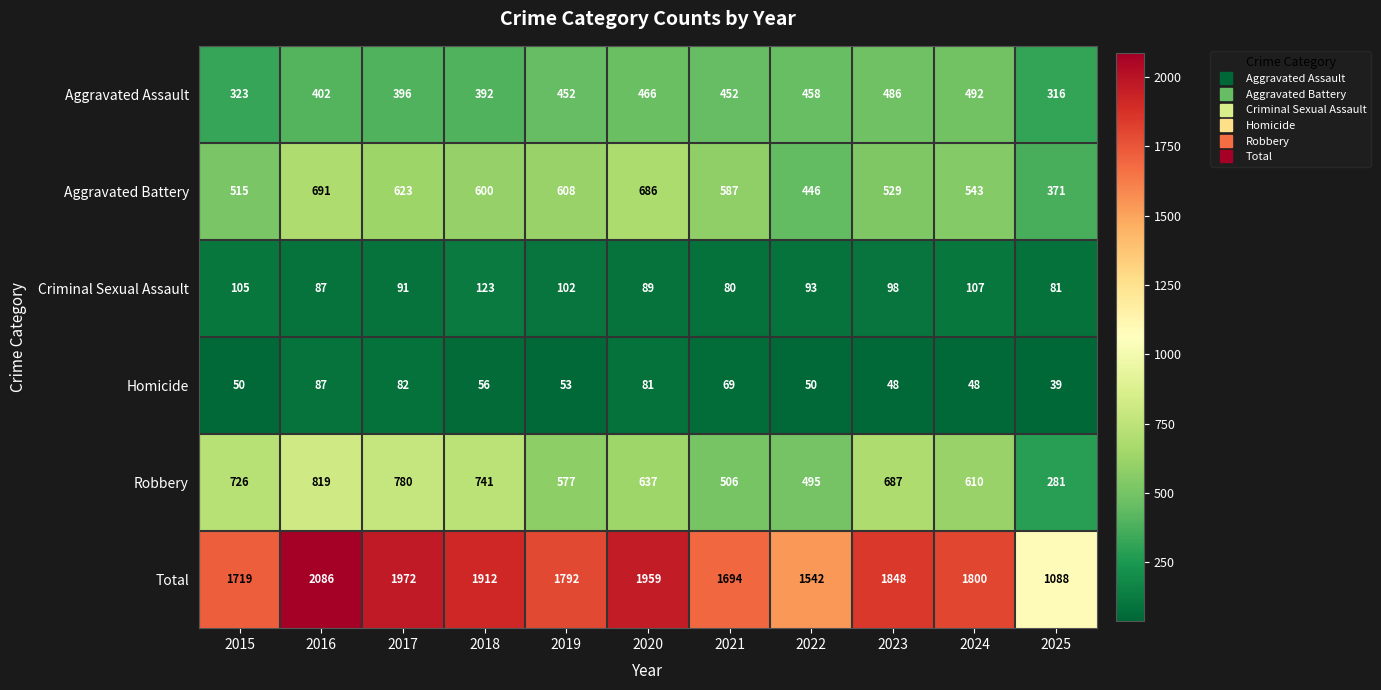

Is it true that Aggravated Assault equals 118 at 2021?

False